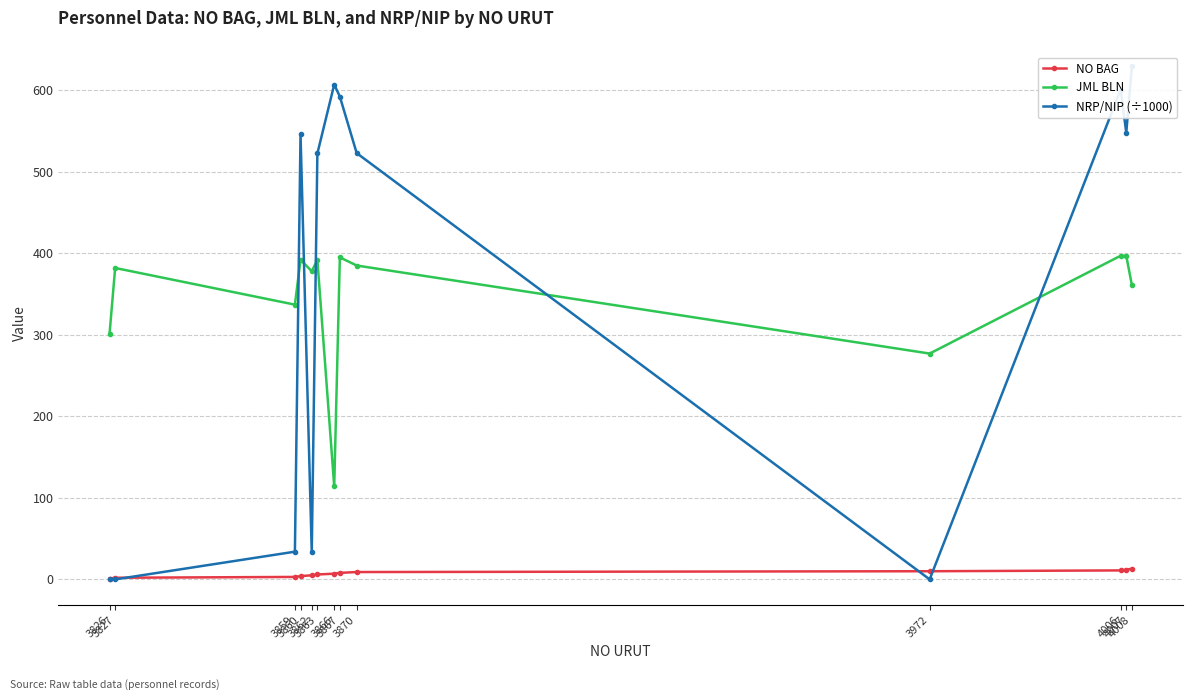

Does the chart display data point markers on the line(s)?

Yes